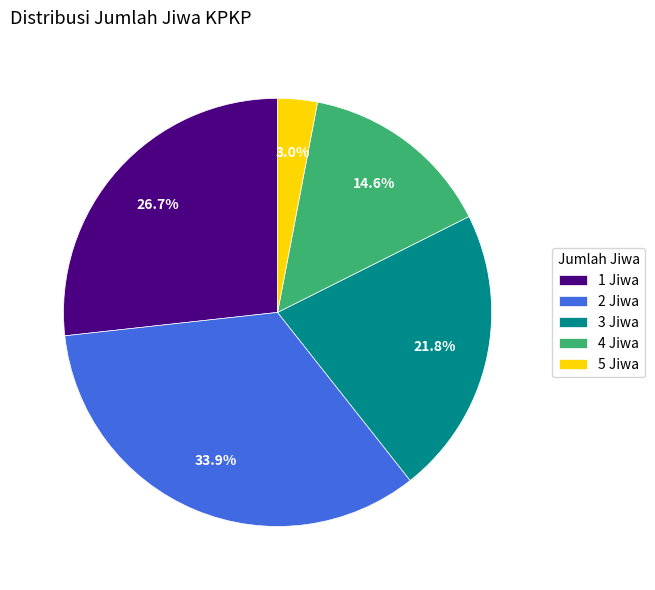

Rank the categories by value from highest to lowest.

2 Jiwa, 1 Jiwa, 3 Jiwa, 4 Jiwa, 5 Jiwa